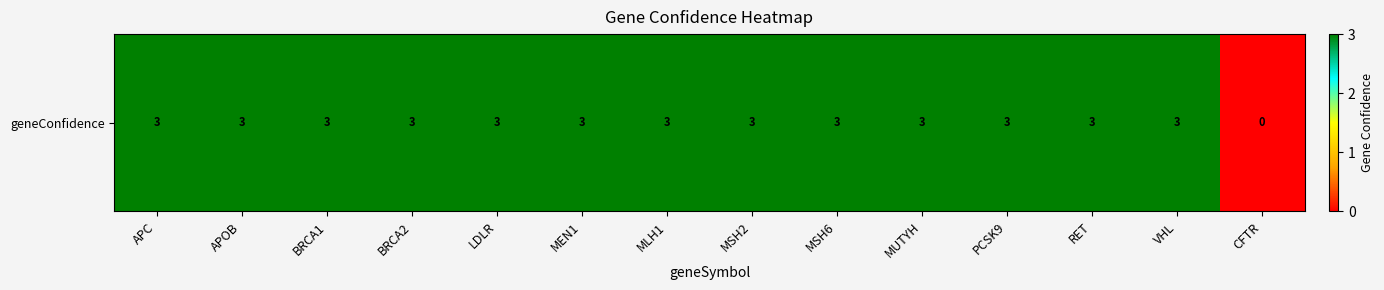

Between MUTYH and CFTR, which is larger?

MUTYH